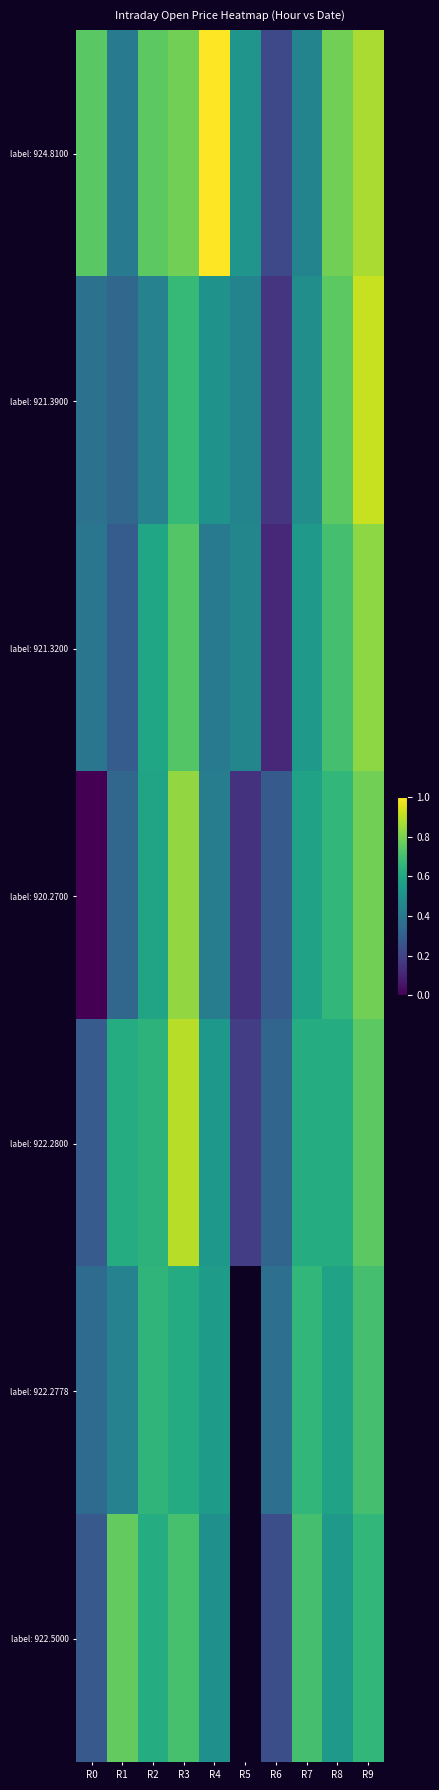

Is the value of label: 922.5000 at R5 greater than the value of label: 922.2778 at R9?

No